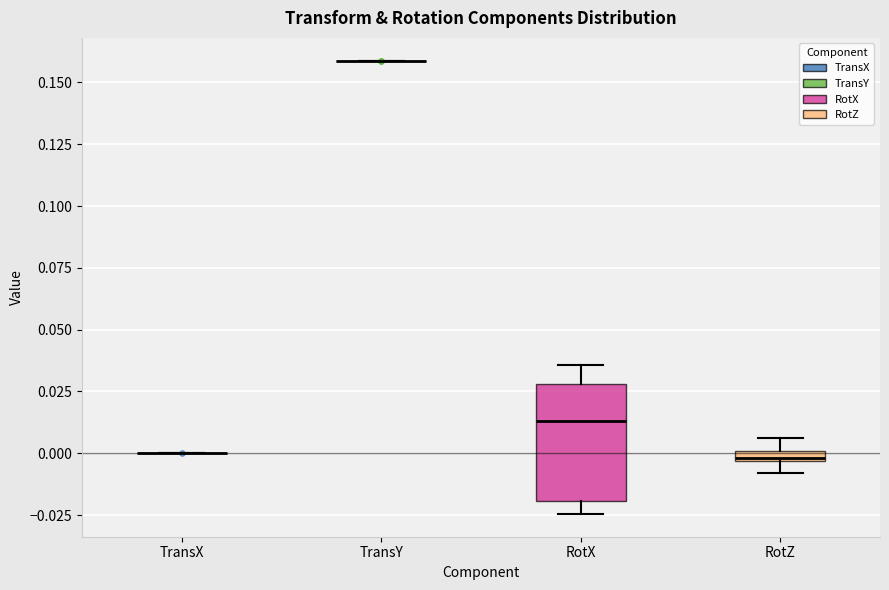

Comparing the boxes themselves (not the whiskers), which one is the tallest?

RotX